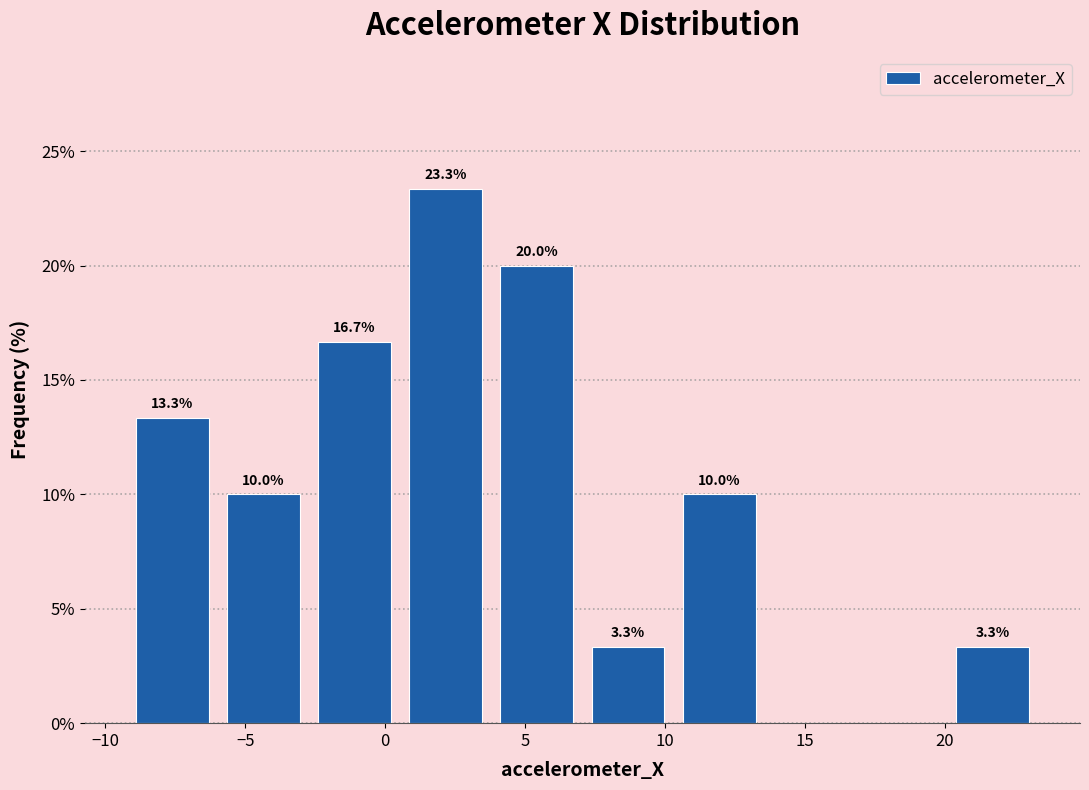

Over which range of the x-axis is the bar tallest?

0.5 to 4.0